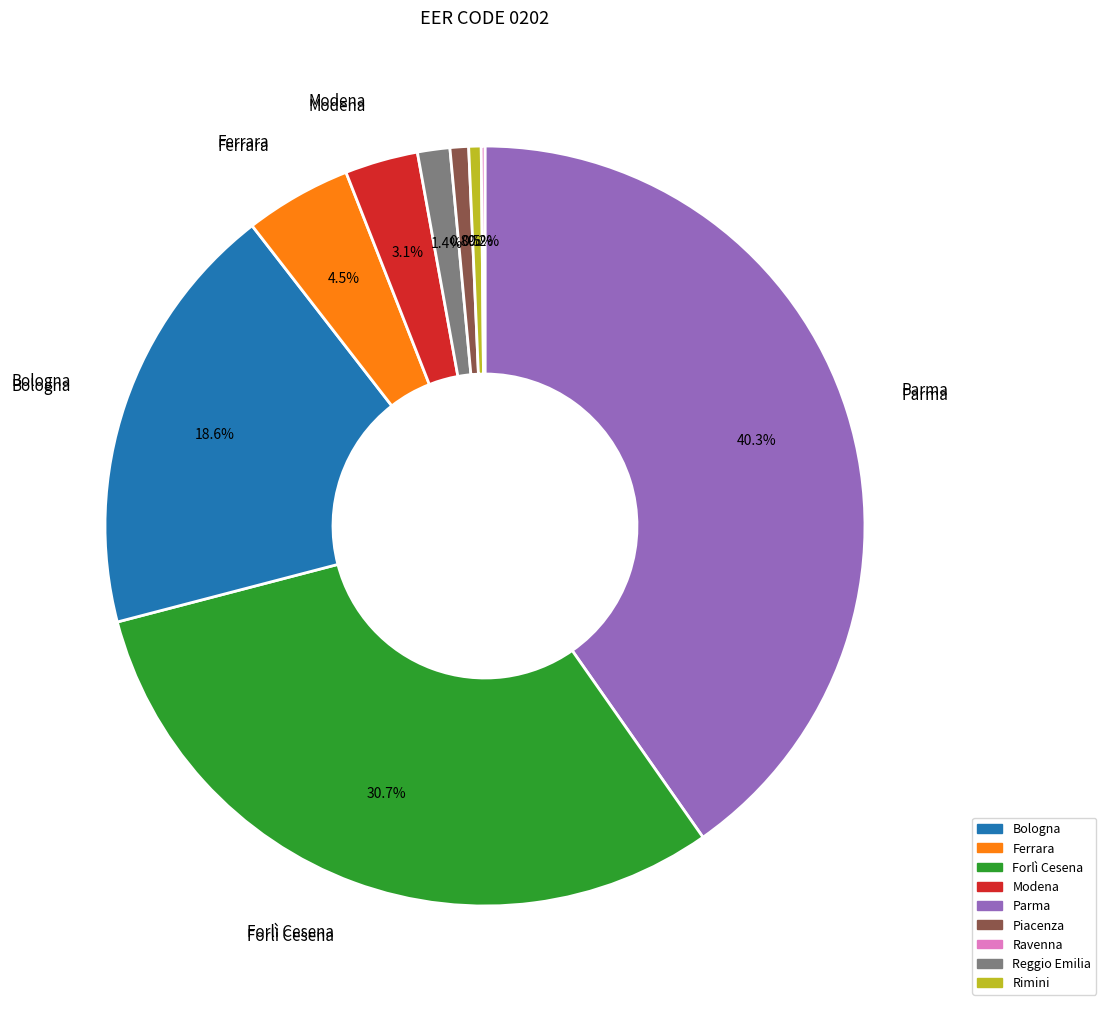

Does any single category account for the majority?

No